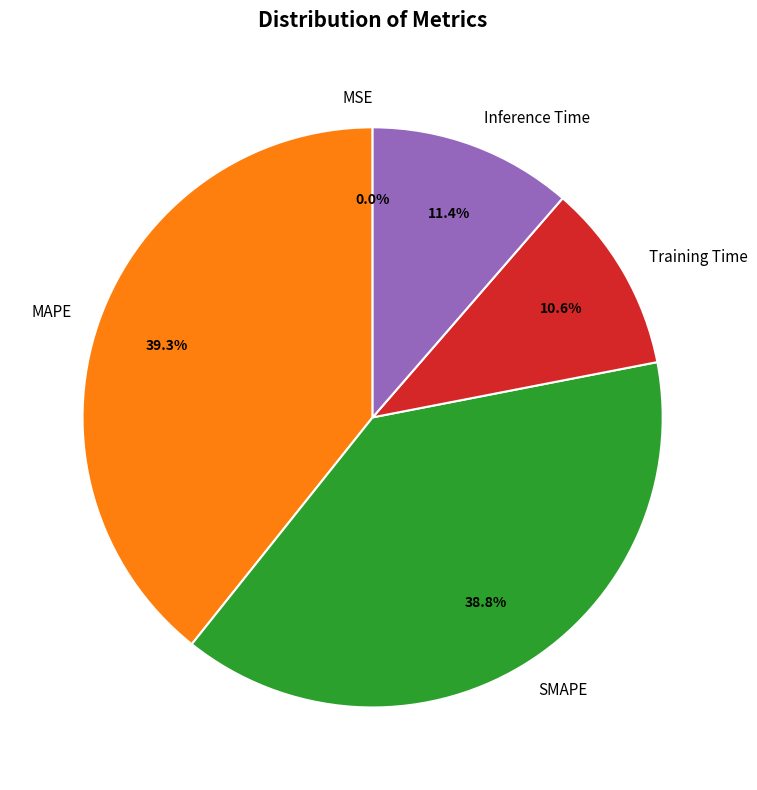

To the nearest percent, what is the difference between the Training Time and MAPE slice percentages?

29%